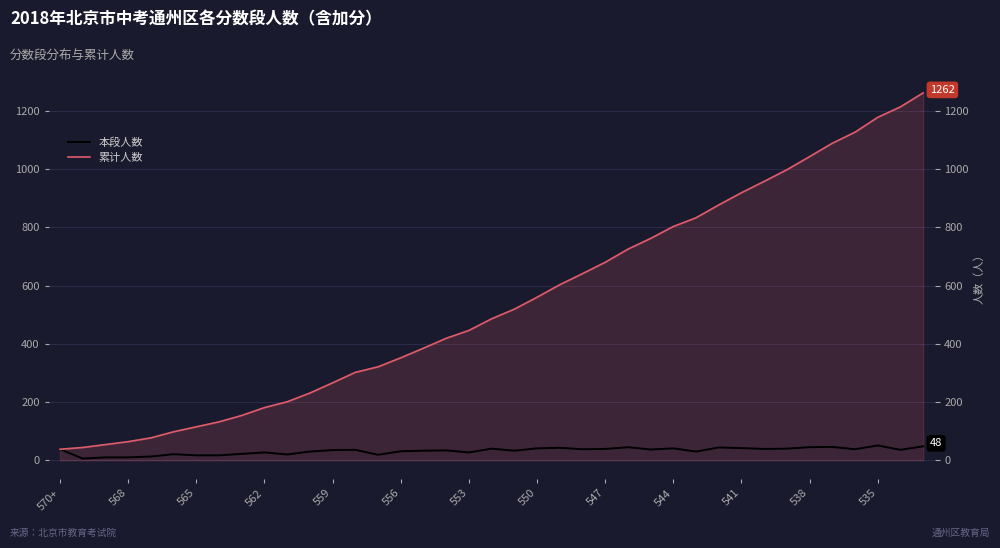

True or false: 本段人数 and 累计人数 intersect in this chart.

False